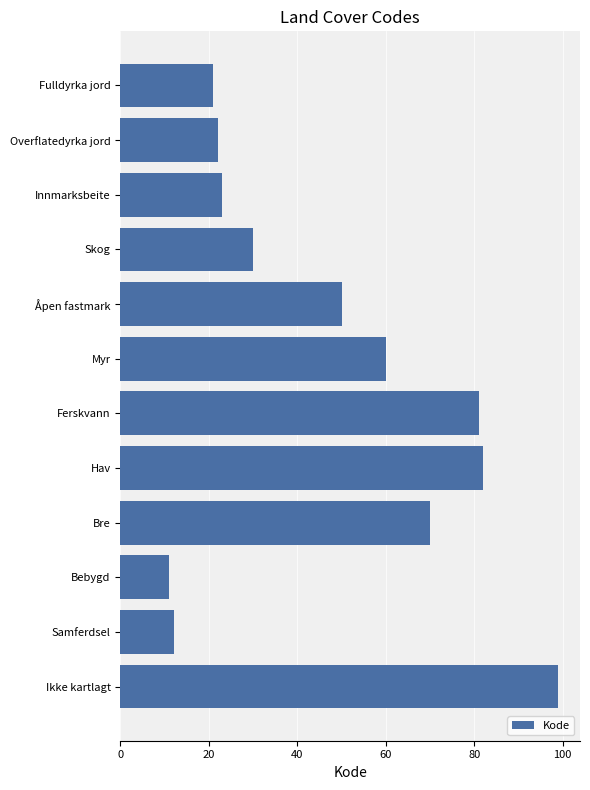

What is the label of the 9th bar from the top?

Bre